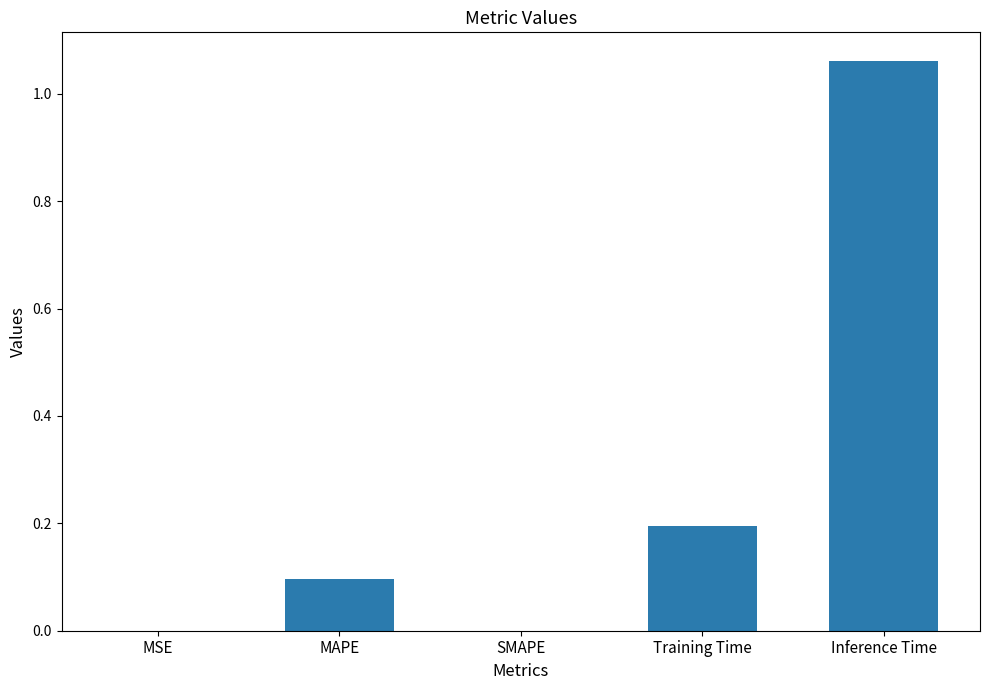

Which has a higher value, MSE or MAPE?

MAPE